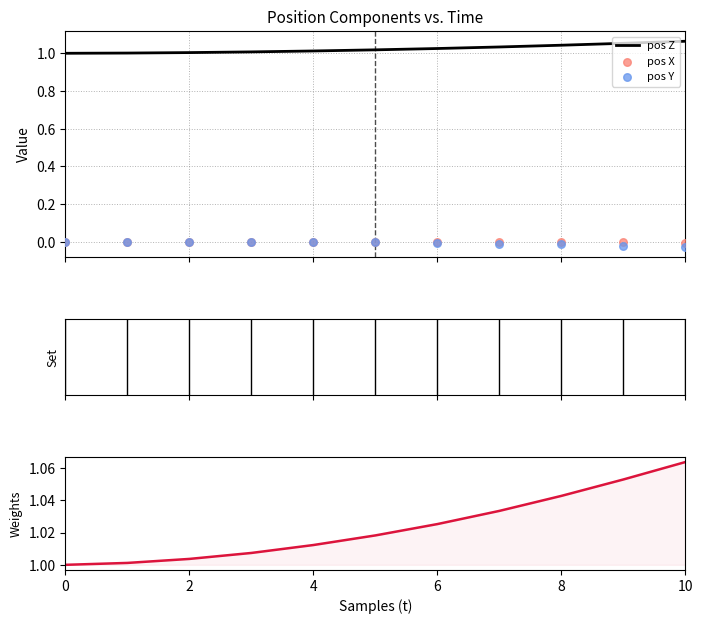

Which series contains the lowest Y value?

pos Y